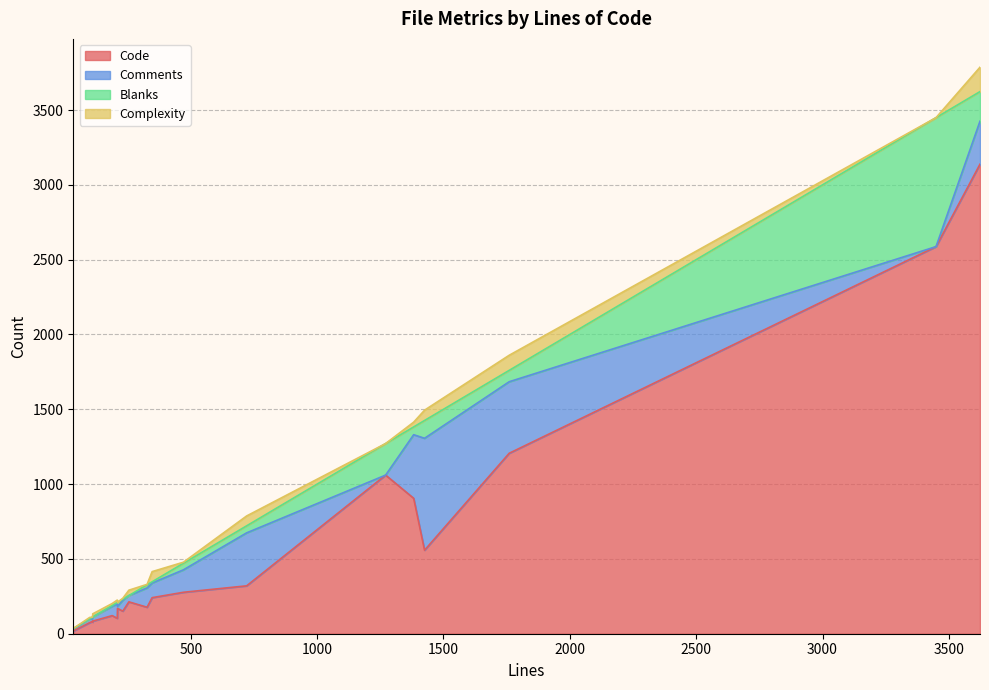

How many lines are shown in the chart?

4